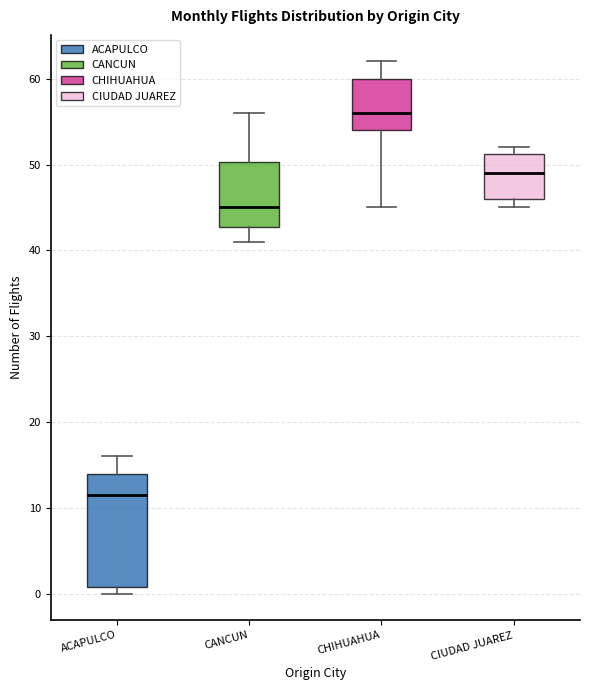

Where is the upper edge of the box for CANCUN on the y-axis? The values are not printed on the chart, so give them approximately, as read against the axis.

50